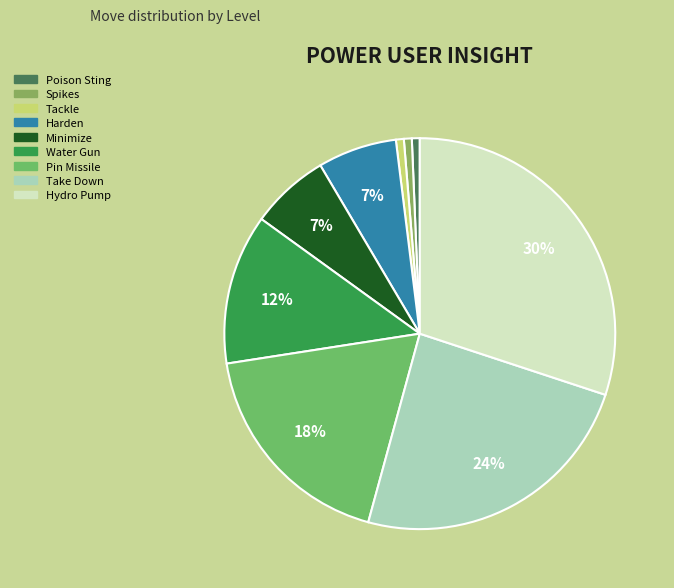

To the nearest percent, what portion does Tackle represent?

1%